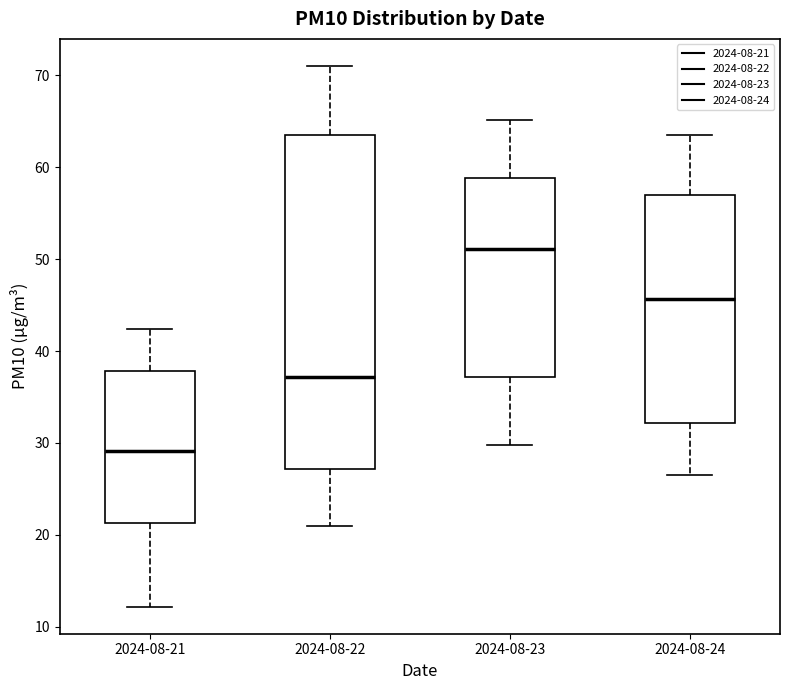

Reading left to right, read every box against the y-axis: the position of its median line, the range the box covers, and the ends of its whiskers. The values are not printed on the chart, so give them approximately, as read against the axis.

2024-08-21: median 29, box 21 to 38, whiskers 12 to 42
2024-08-22: median 37, box 27 to 64, whiskers 21 to 71
2024-08-23: median 51, box 37 to 59, whiskers 30 to 65
2024-08-24: median 46, box 32 to 57, whiskers 27 to 64